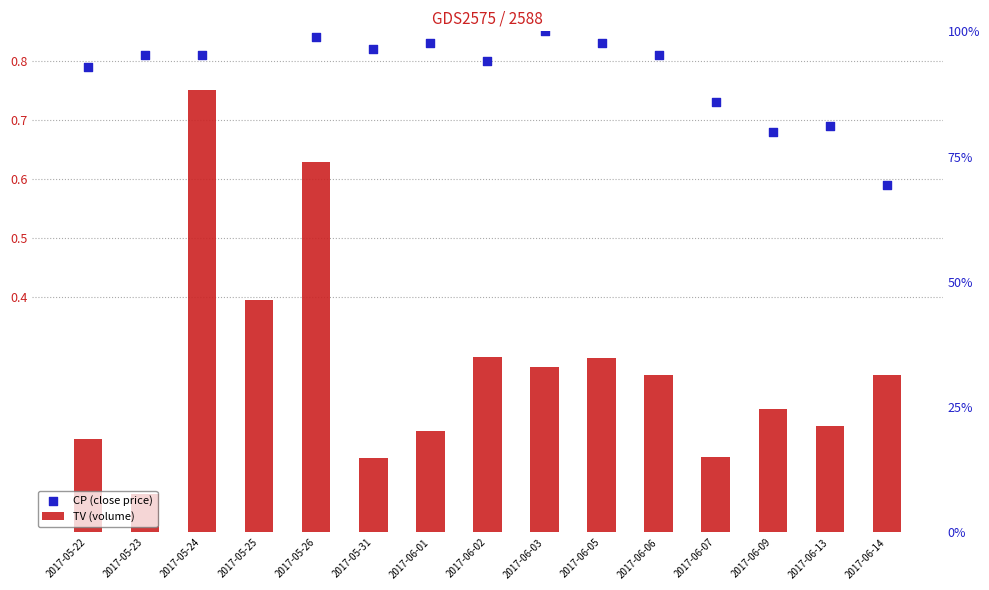

At which category is the sum across all series the highest?

2017-05-24